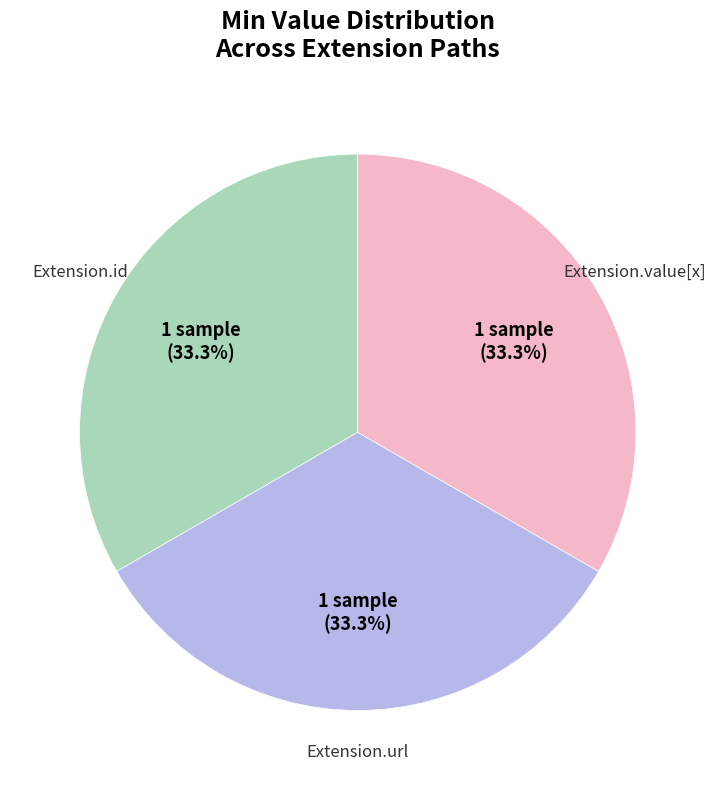

How many slices are in this pie chart?

3